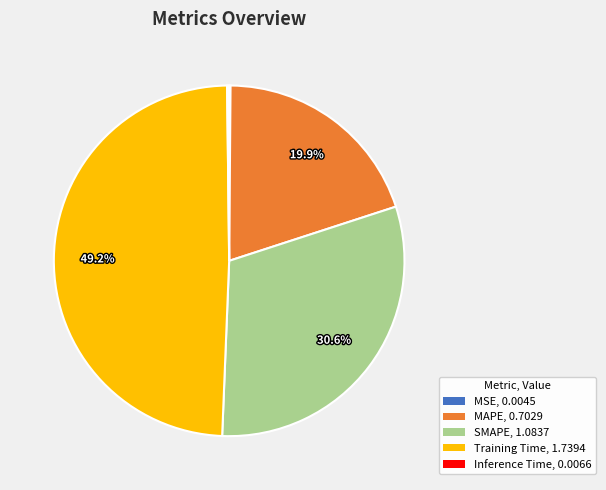

Is there any slice that represents more than half of the pie?

No